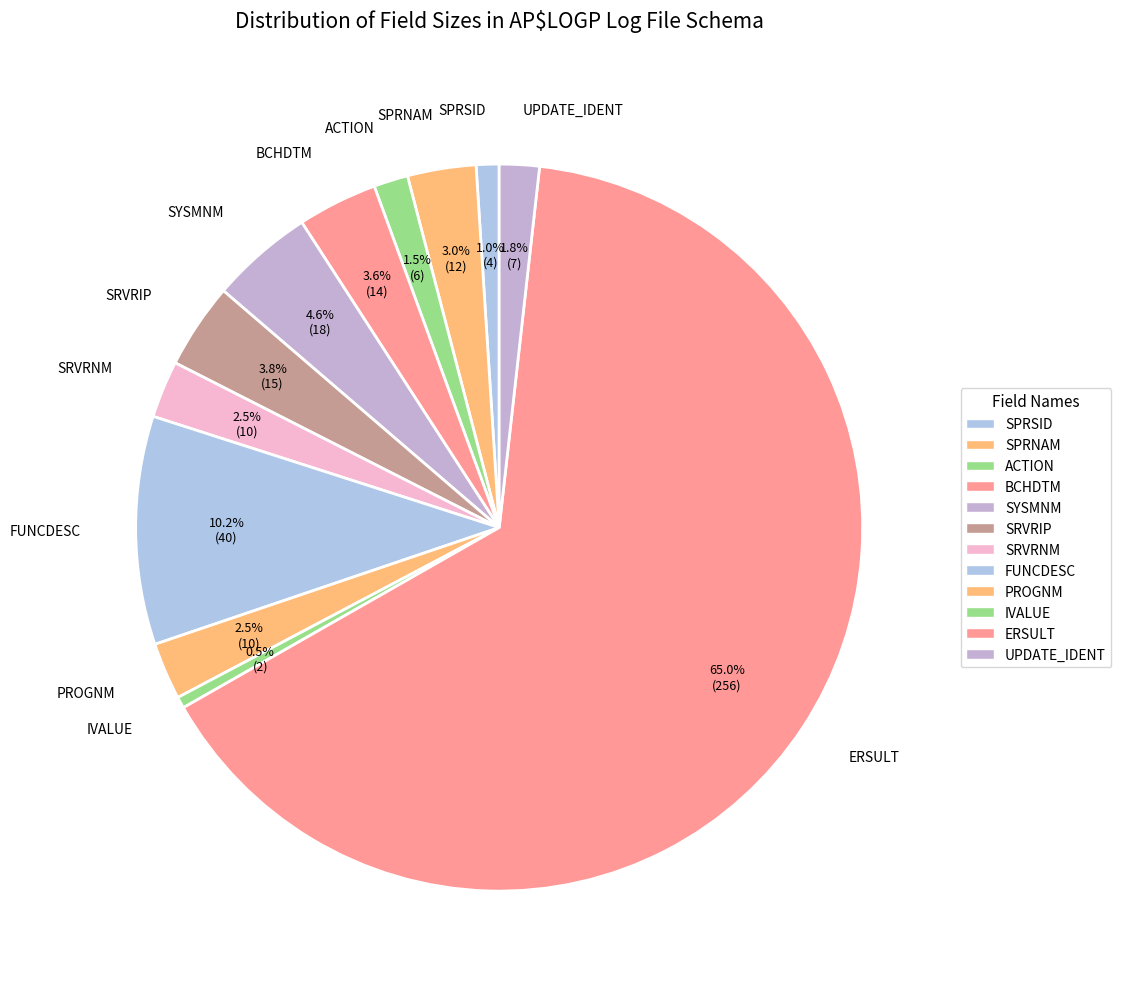

How many slices are in this pie chart?

12